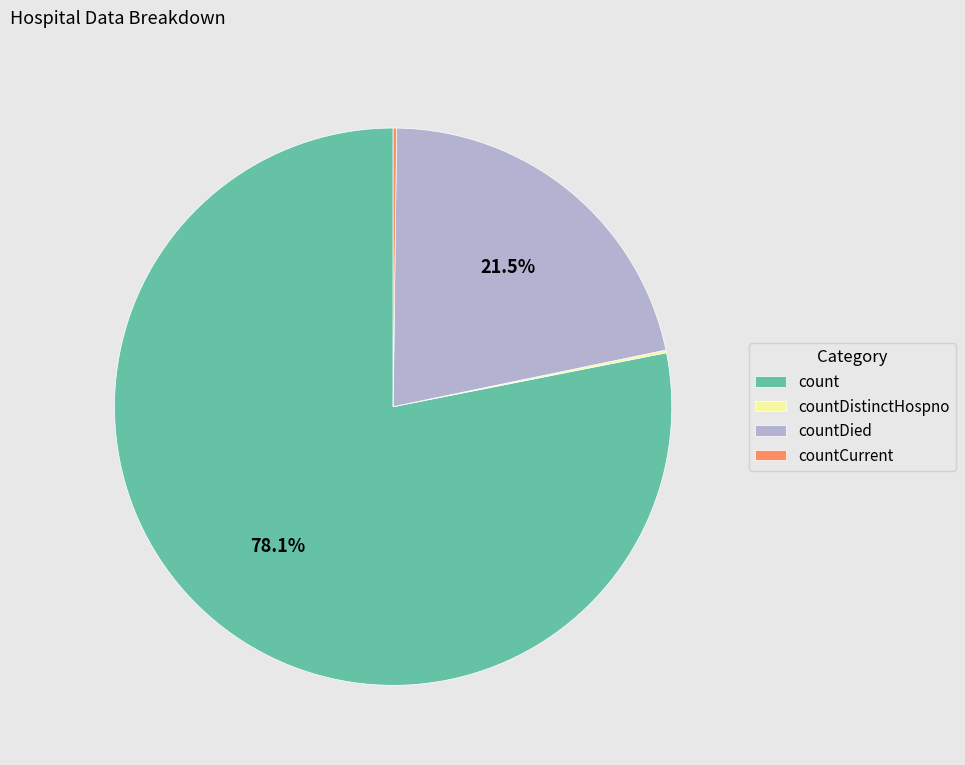

What is the majority slice?

count